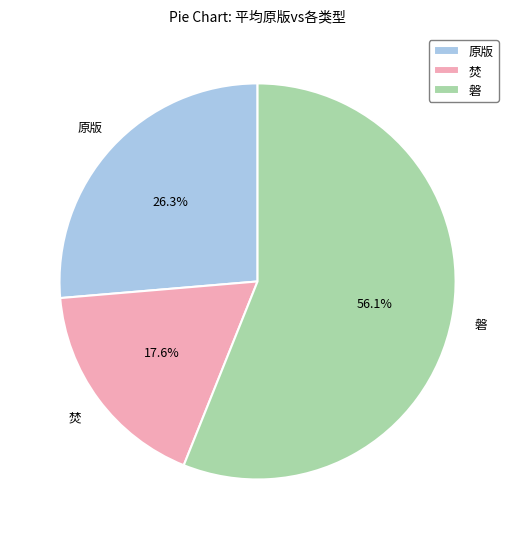

Which slice is the smallest?

焚